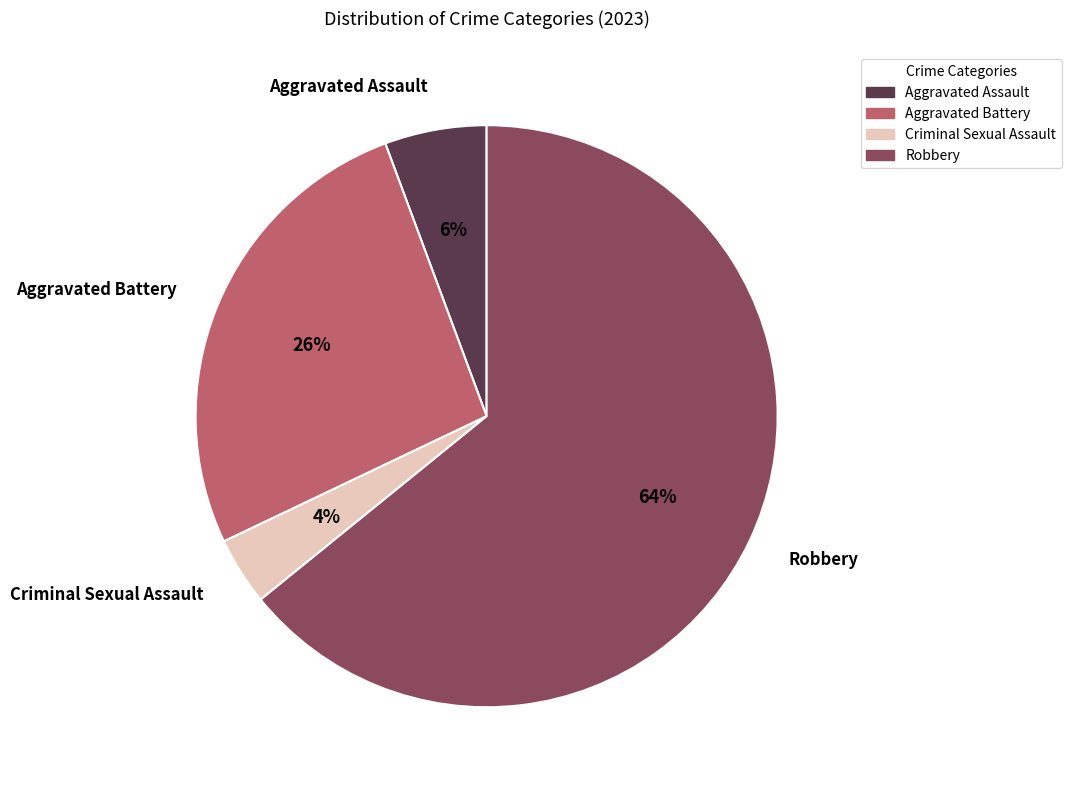

How many slices are in this pie chart?

4